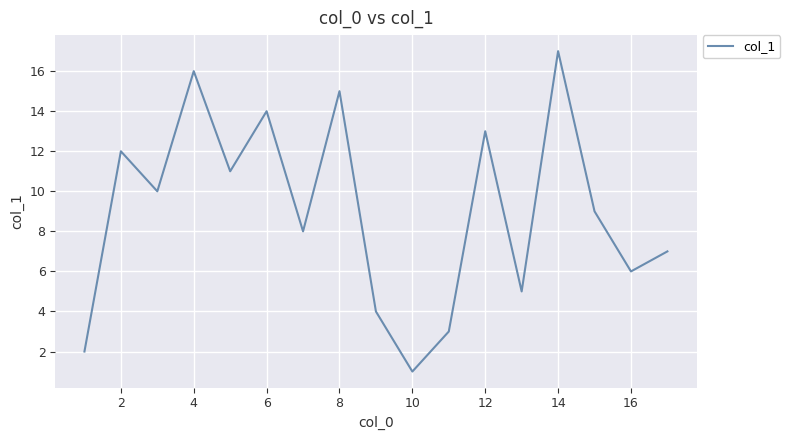

Reading left to right, list all the values displayed in this chart.

2	12	10	16	11	14	8	15	4	1	3	13	5	17	9	6	7